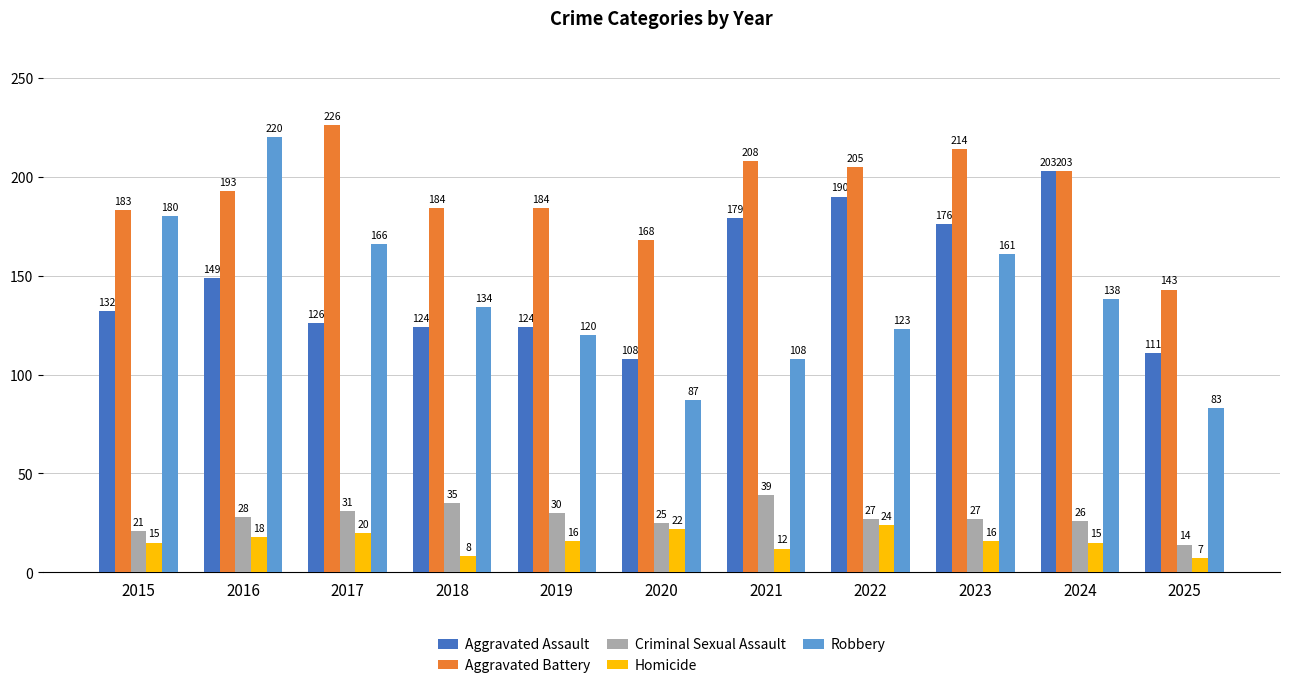

Does the chart contain stacked bars?

No